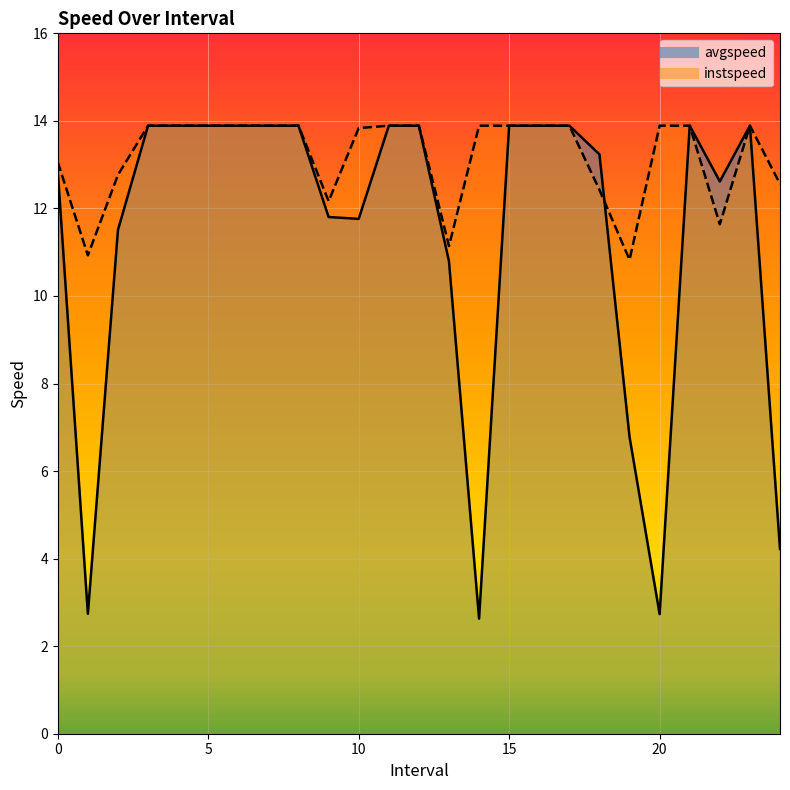

How many interior local peaks does the avgspeed series have?

2